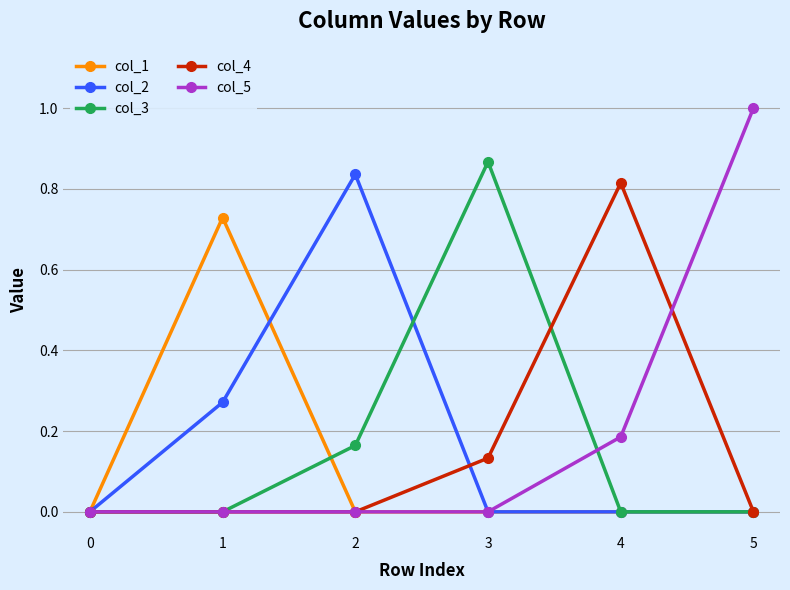

True or false: col_3 has more than 1 points higher than both neighbors.

False